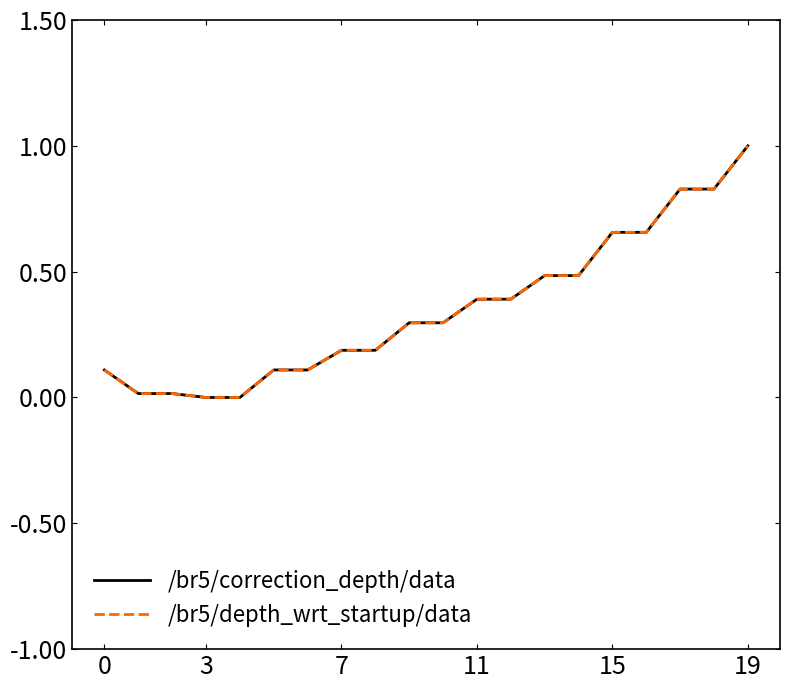

How many series are shown in this chart?

2